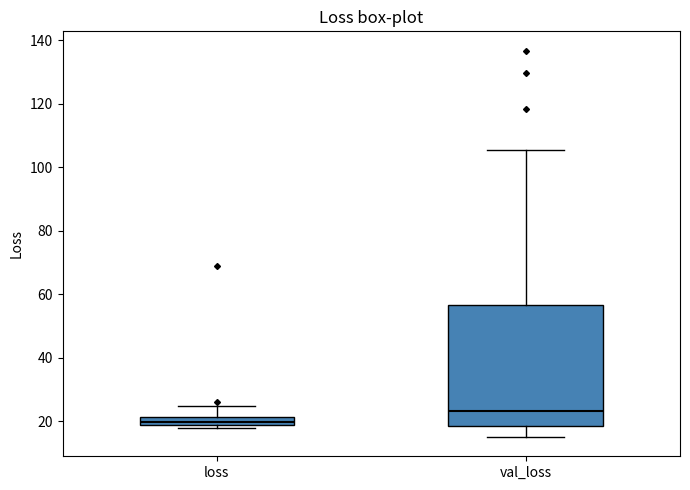

Which box's median line is the highest?

val_loss